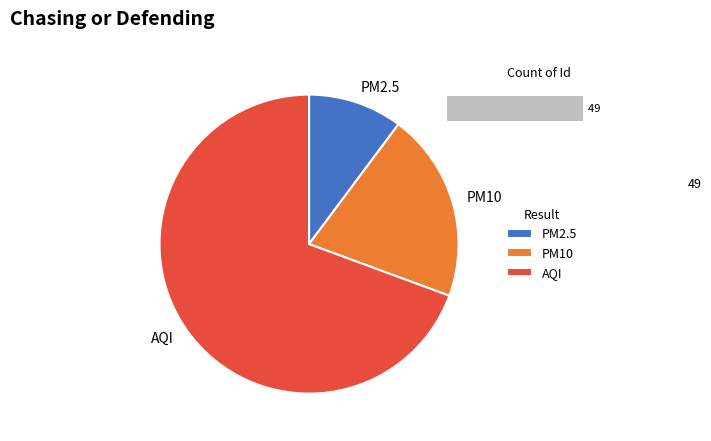

True or false: PM10 accounts for 20% of the total.

True